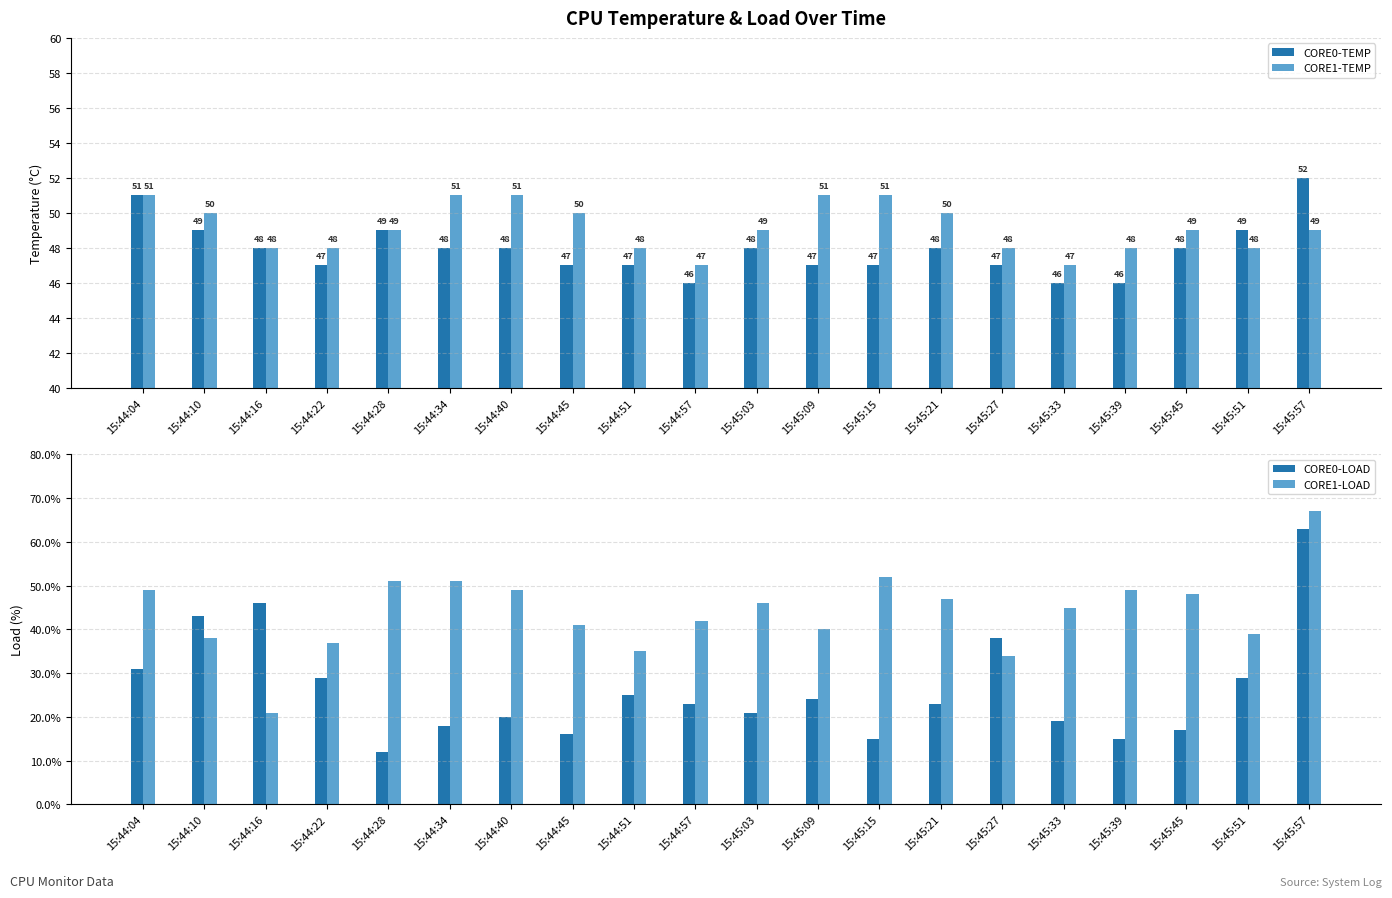

At how many categories does at least one series exceed 16?

20